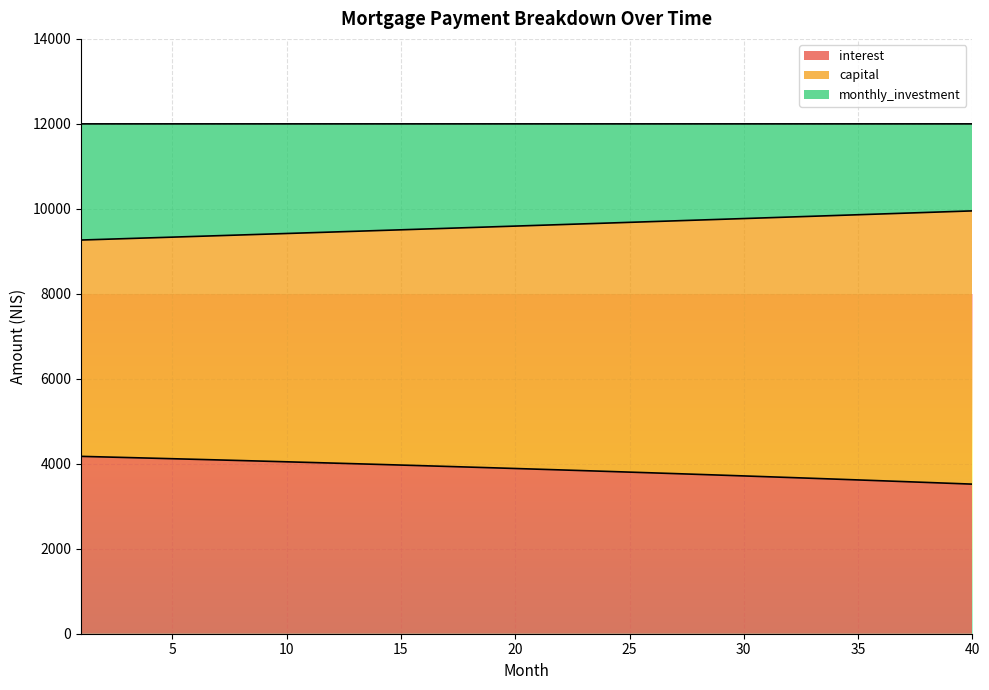

True or false: interest and capital intersect in this chart.

False